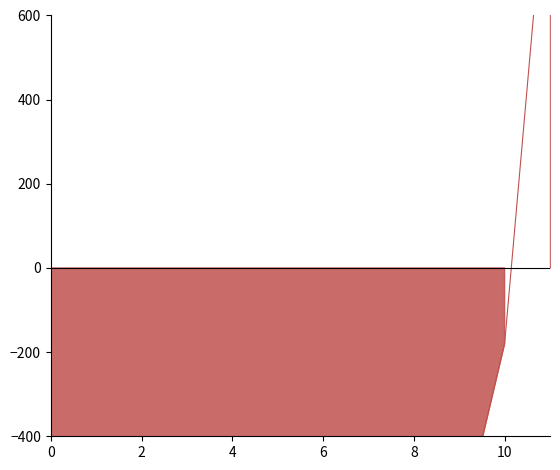

Which has a higher value, 6 or 8?

8